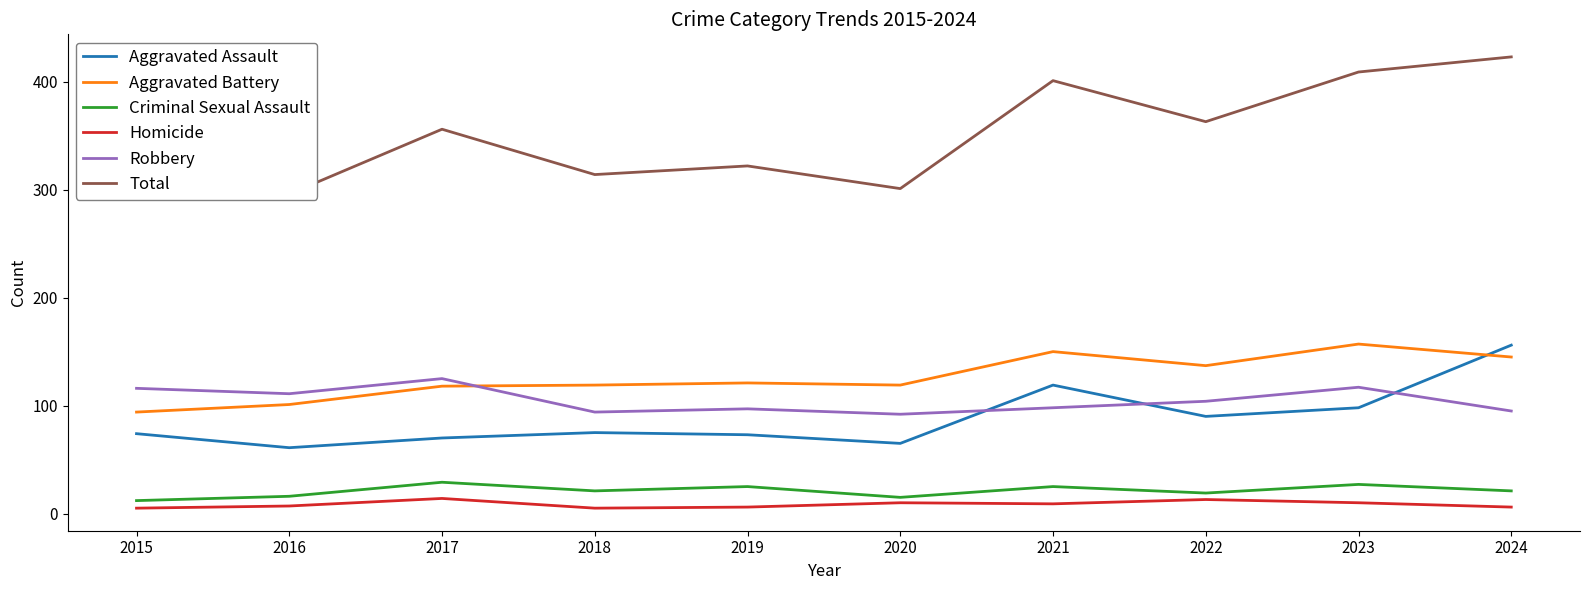

True or false: Aggravated Battery and Criminal Sexual Assault cross at least once.

False